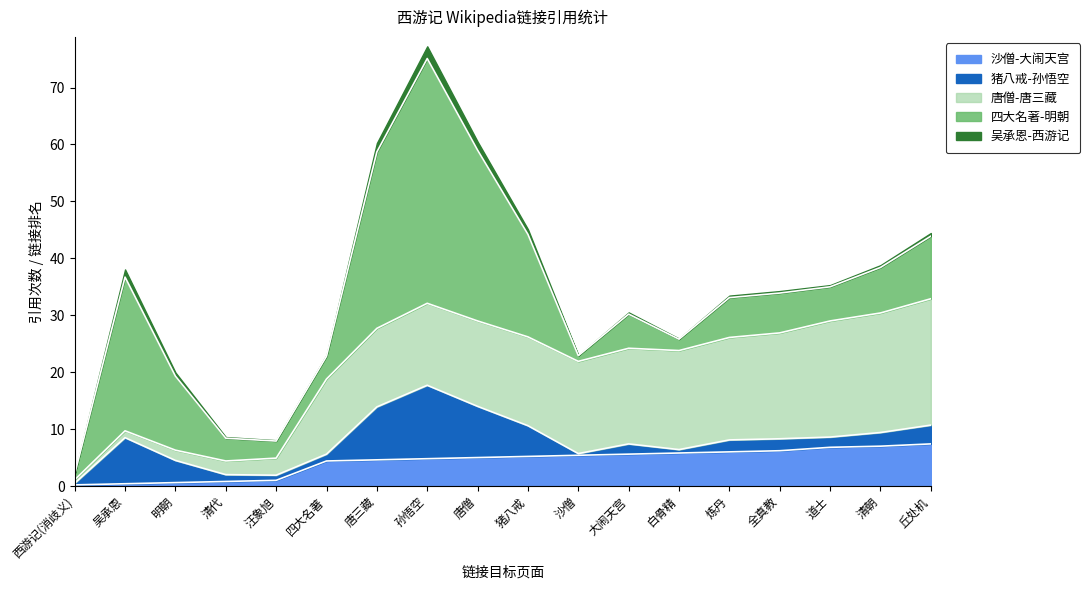

What is the approximate value at 四大名著?

4.4